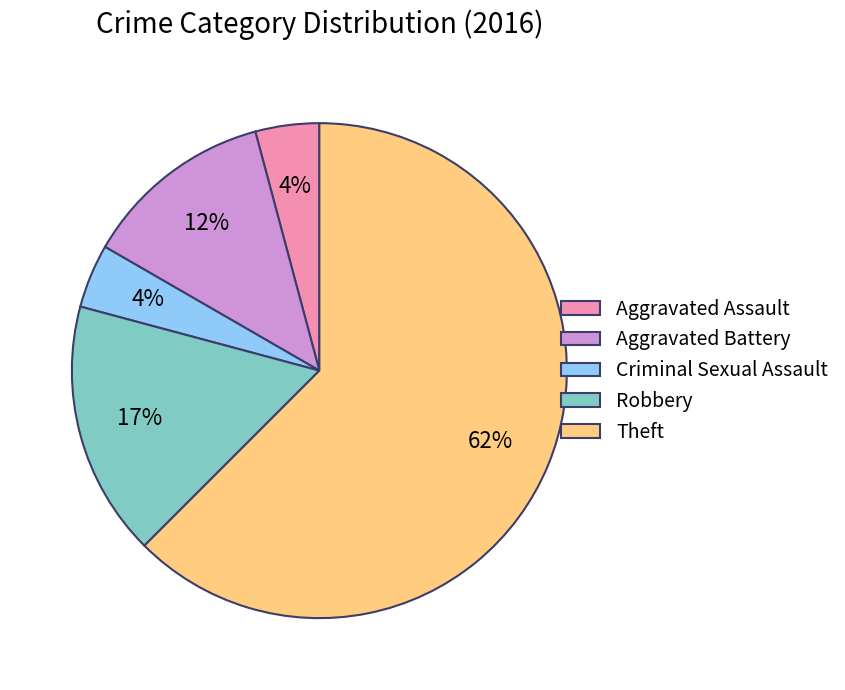

What is the largest slice in the pie chart?

Theft